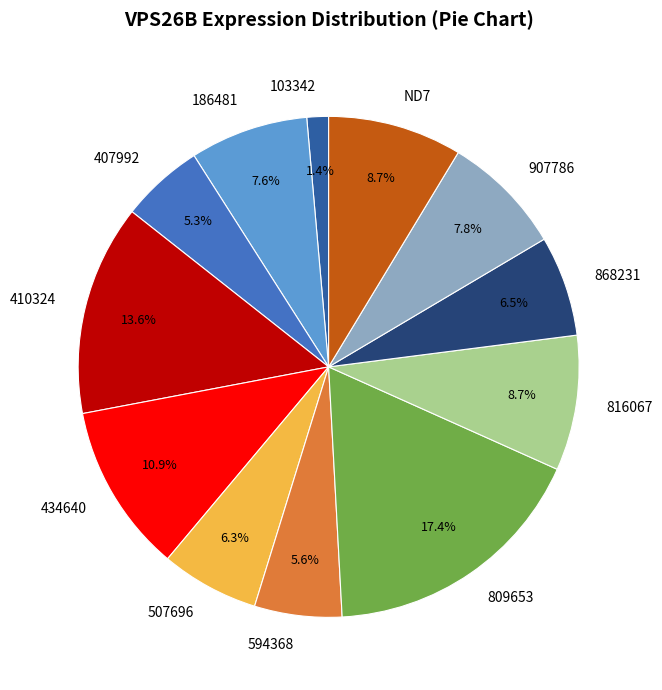

What percentage do 186481 and 434640 together represent?

18.5%